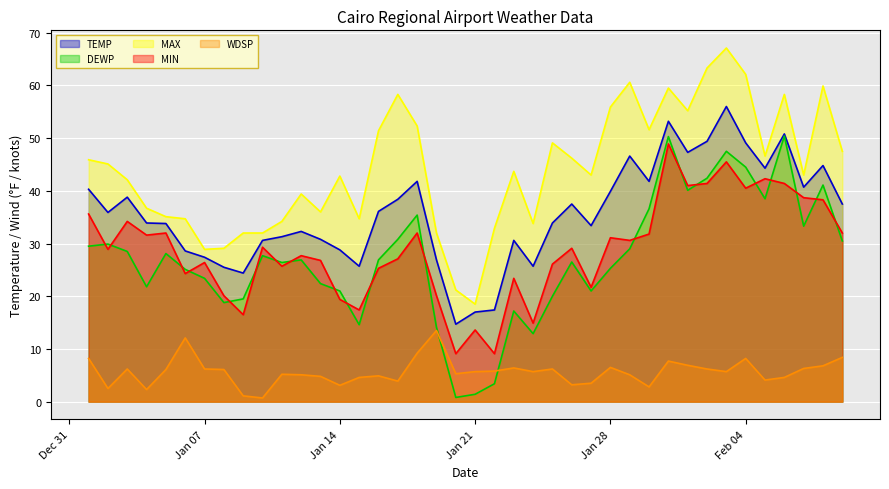

What is the spread (max minus min) of values at Jan 14?

39.7